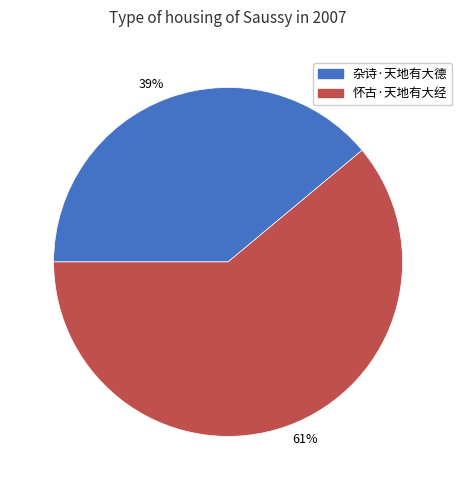

True or false: 杂诗·天地有大德 accounts for 39% of the total.

True